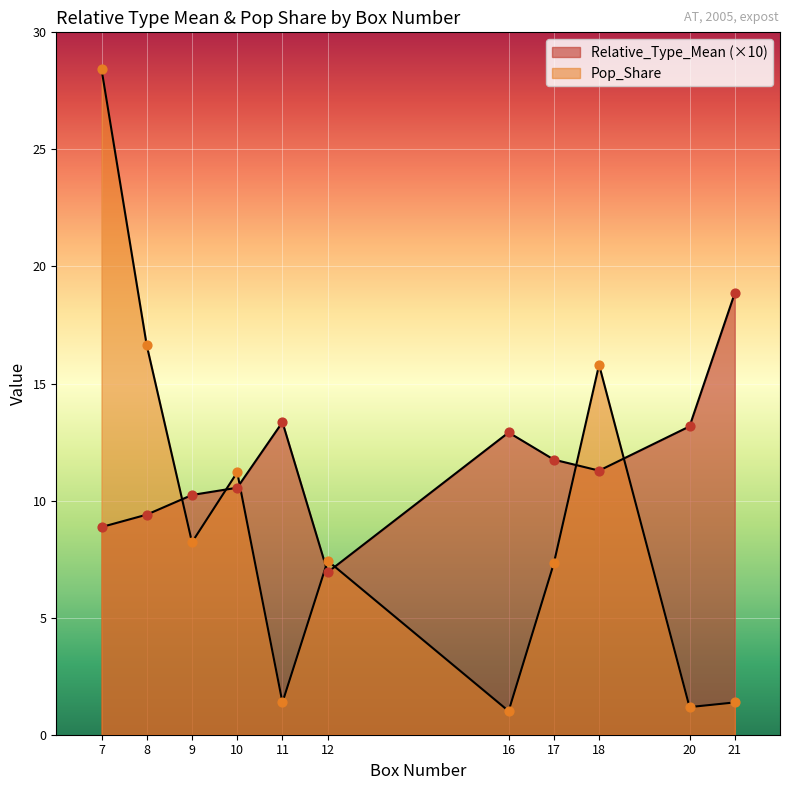

What are all the series names shown in the legend?

Relative_Type_Mean, Pop_Share